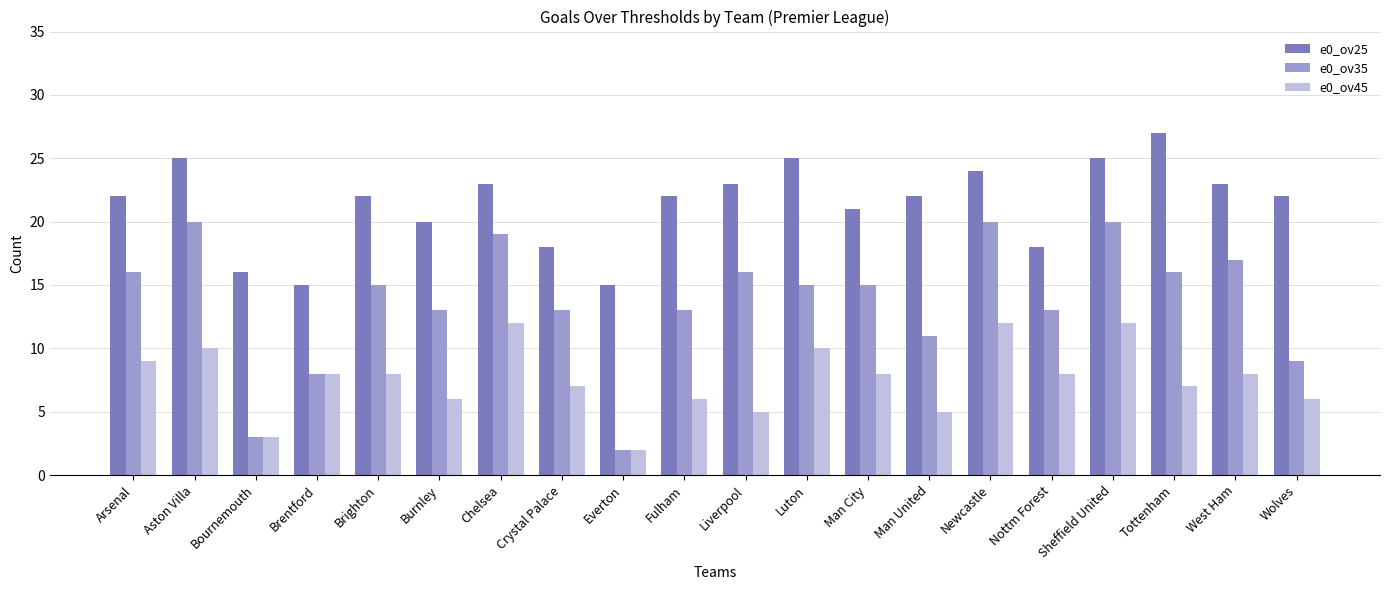

How many bars are there in total?

60